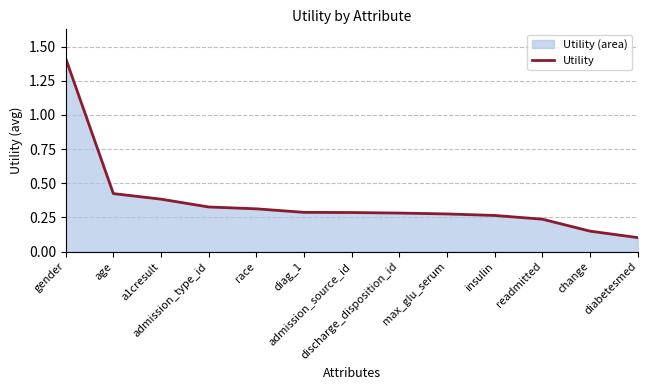

What is the label of the 1st point from the right?

diabetesmed